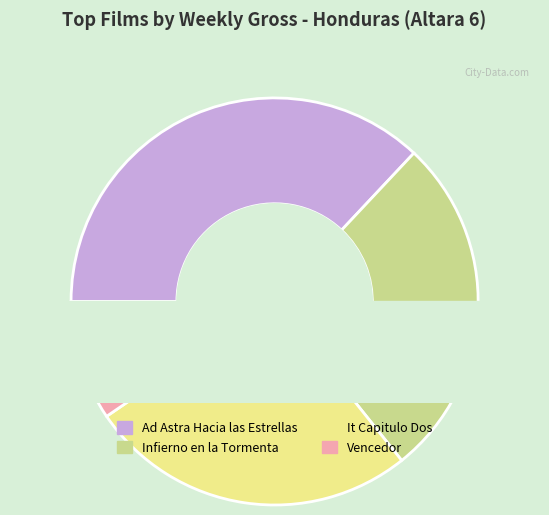

Is there a majority slice in this chart?

No